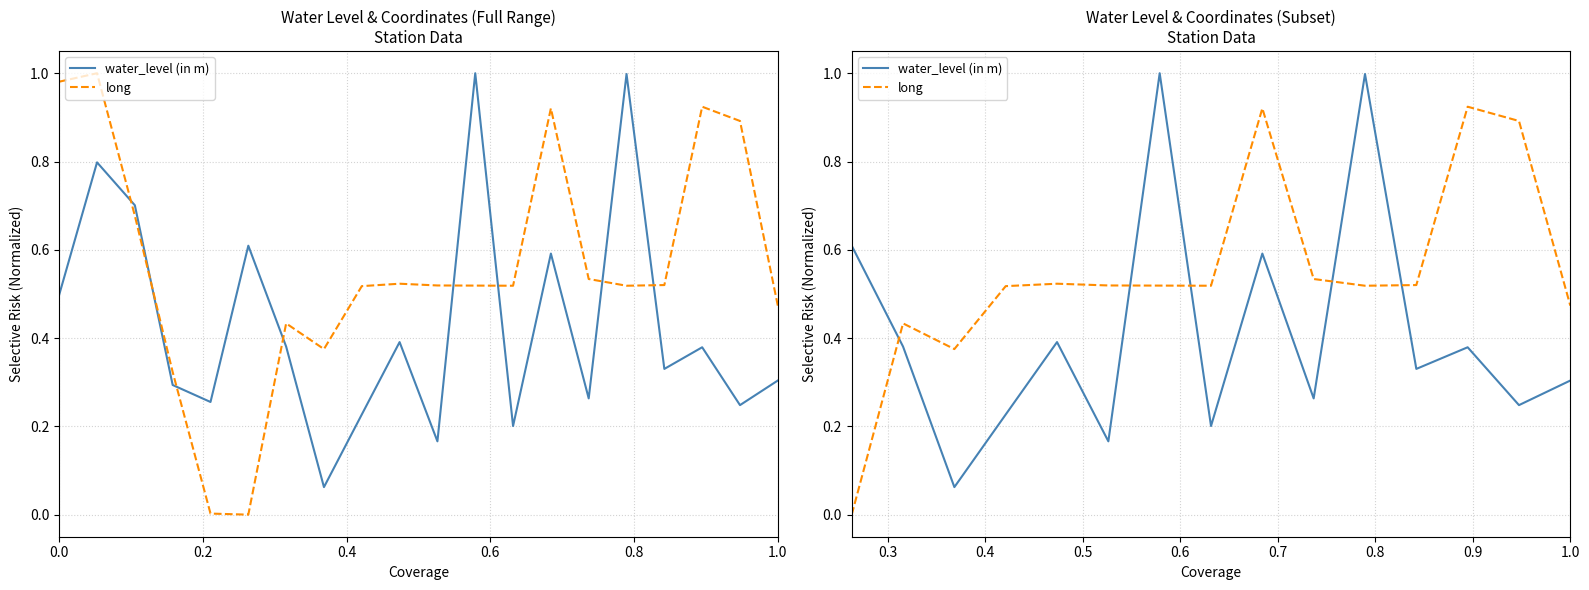

Is the value of water_level (in m) at 12 greater than the value of long at 11?

No